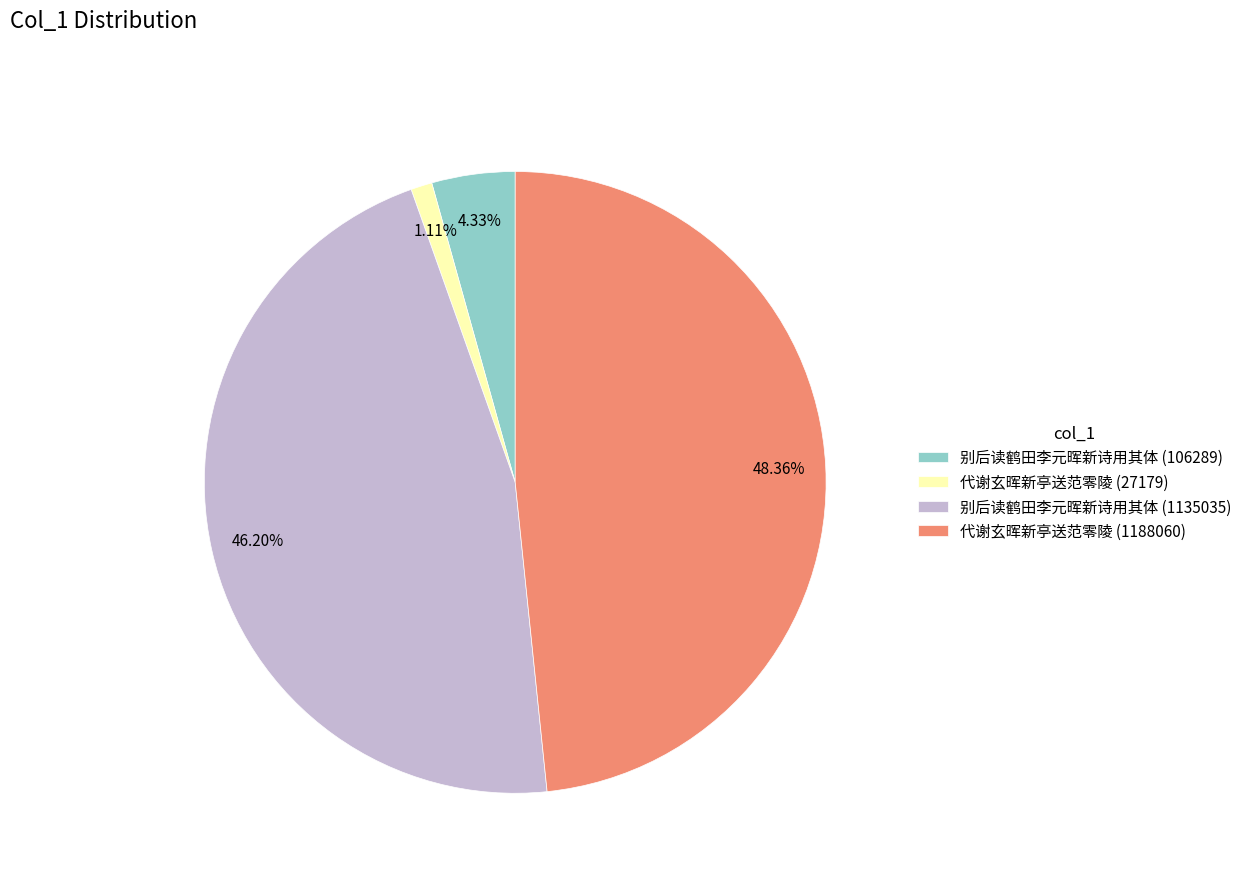

To the nearest percent, what is the difference between the 代谢玄晖新亭送范零陵 (27179) and 别后读鹤田李元晖新诗用其体 (106289) slice percentages?

3%